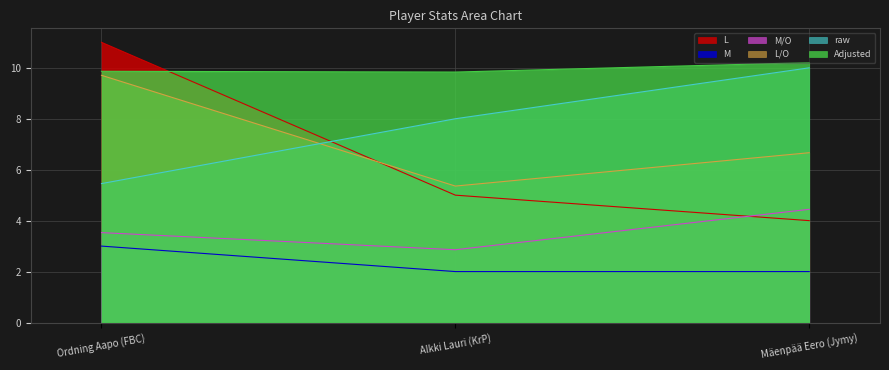

Which series has the widest spread of values?

L